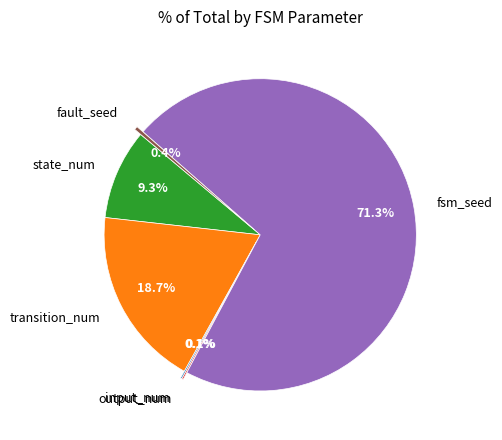

Which slice is the largest?

fsm_seed